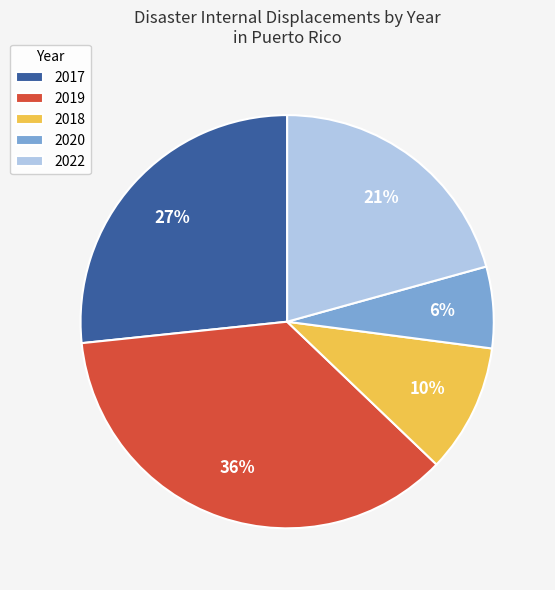

Is there a majority slice in this chart?

No